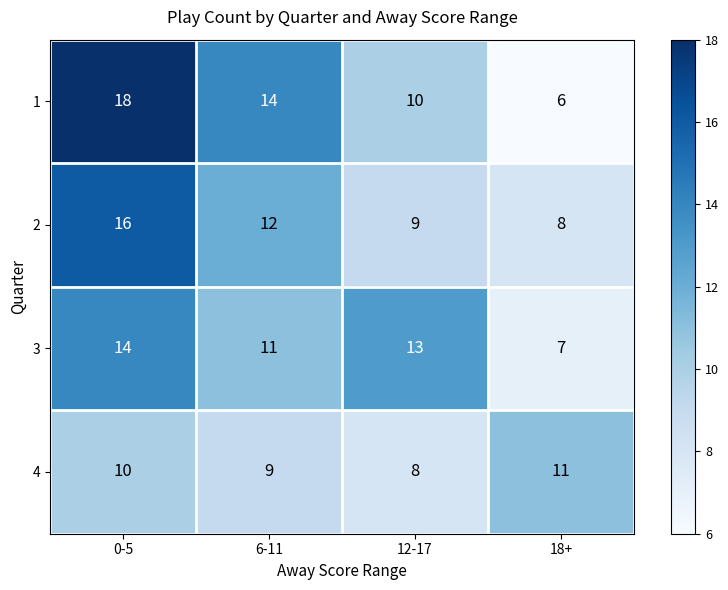

What is the difference between the highest and lowest values at 18+?

5